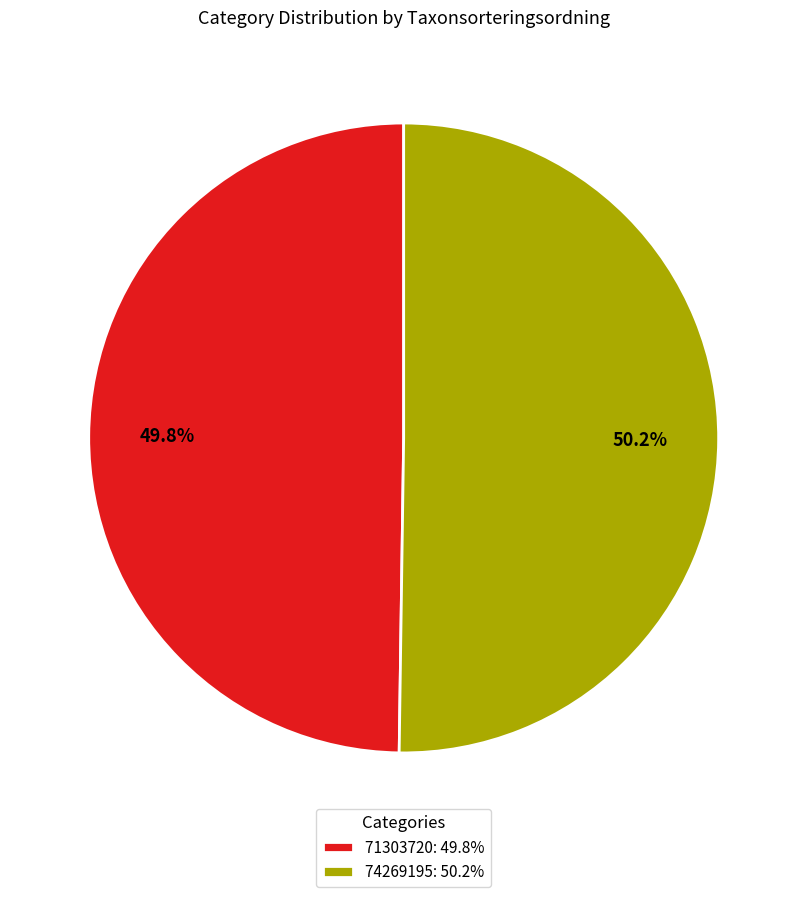

Combined, do 74269195 and 71303720 account for over 50%?

Yes